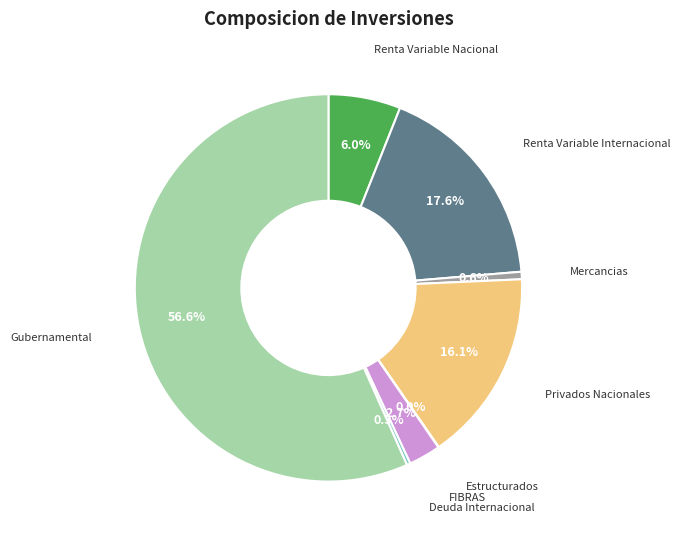

Which has a higher value, Gubernamental or Renta Variable Internacional?

Gubernamental